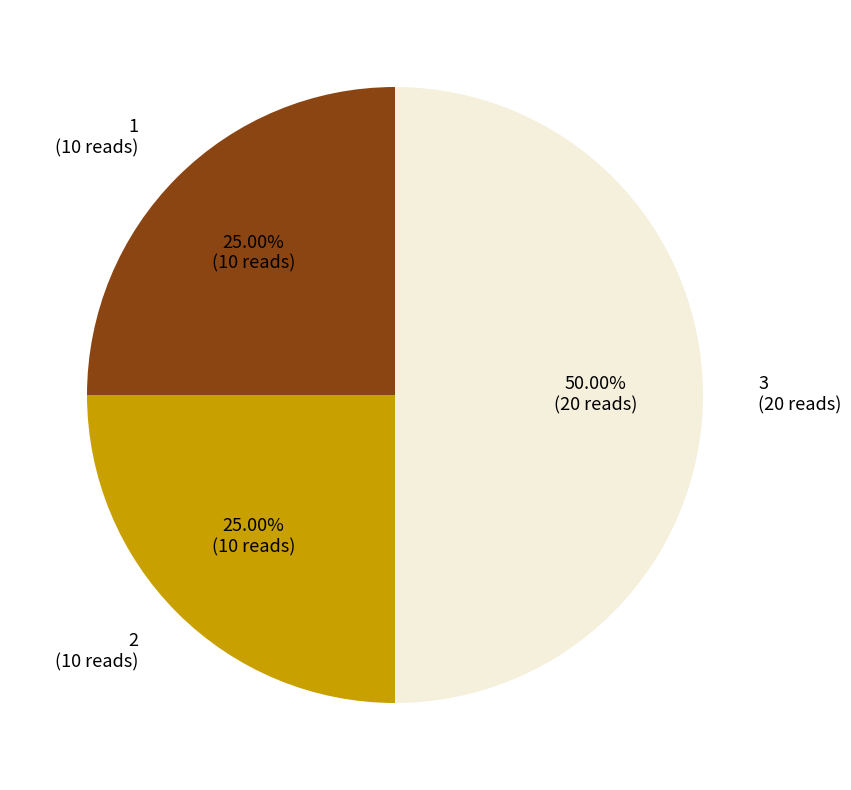

To the nearest percent, what portion does 2 represent?

25%